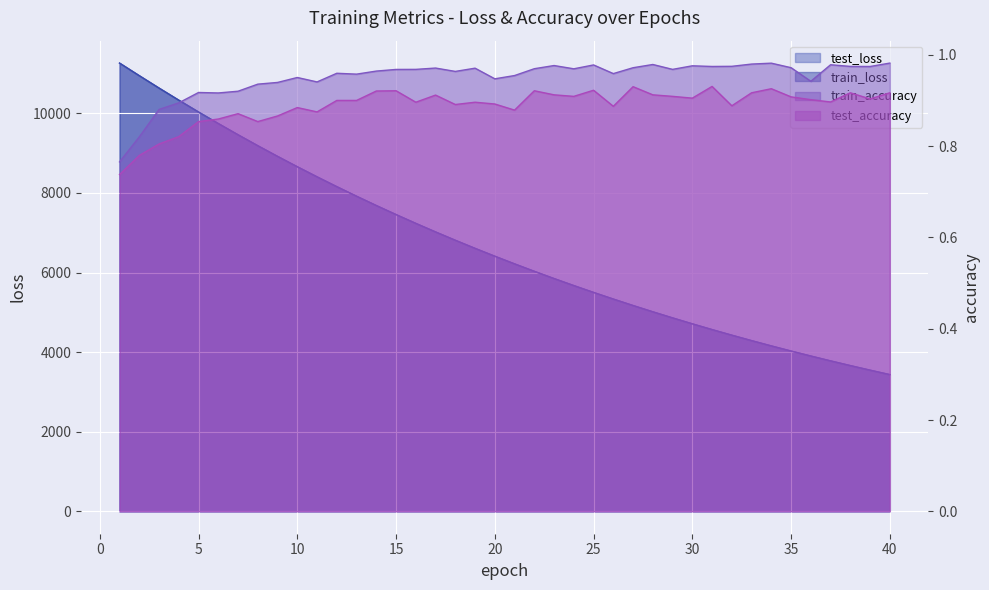

List the series in order of their peak value, highest first.

test_loss, train_loss, train_accuracy, test_accuracy